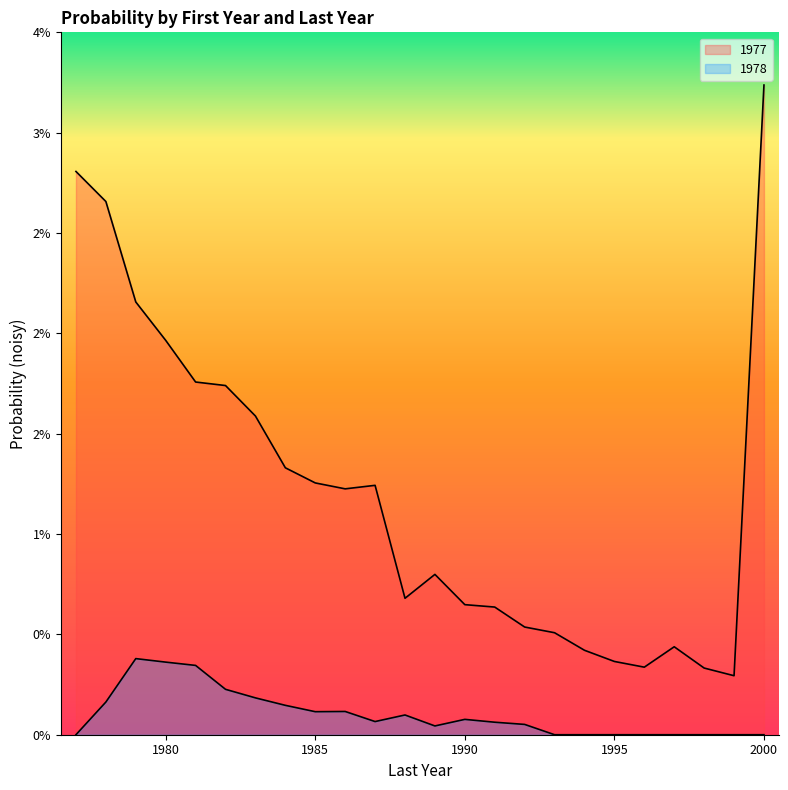

Which has a higher value, 1995 or 1978?

1978